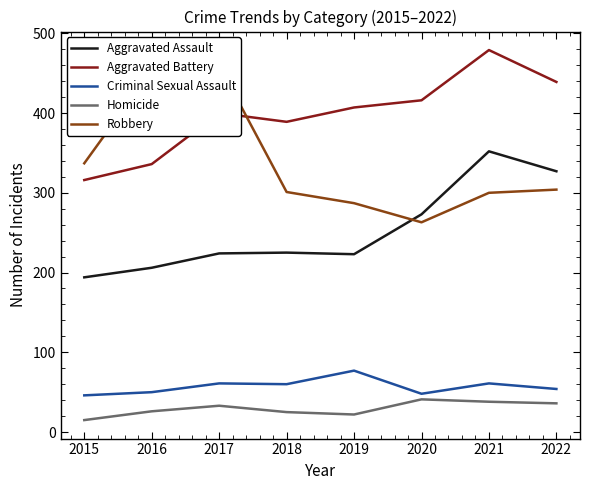

Rank the categories by Robbery value from lowest to highest.

2020, 2019, 2021, 2018, 2022, 2015, 2016, 2017